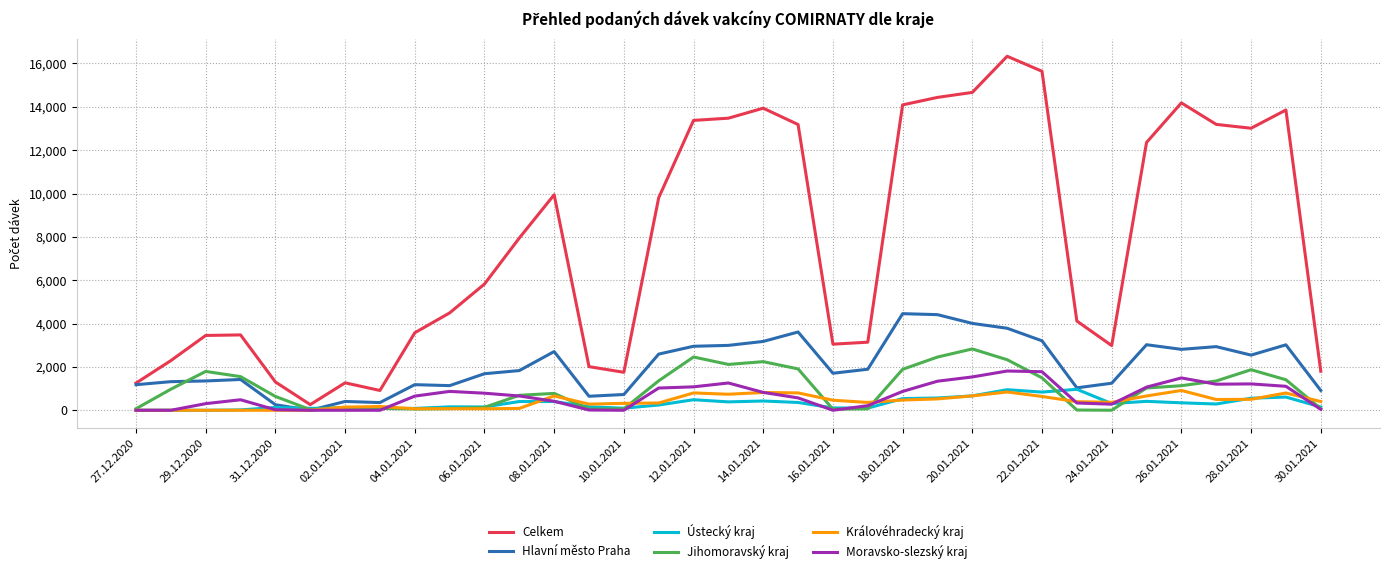

Which series has the widest spread of values?

Celkem